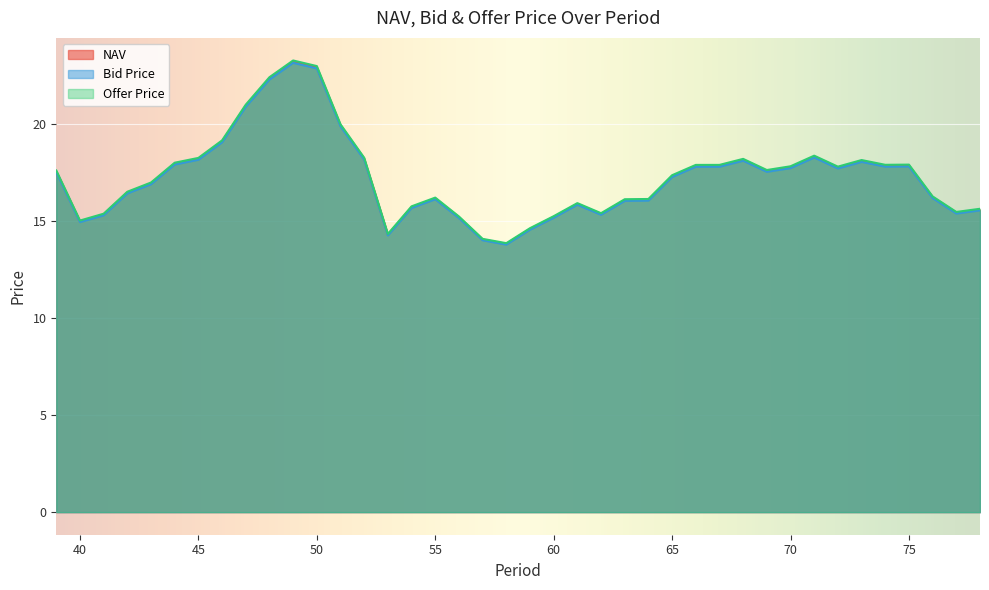

True or false: Bid Price and Offer Price cross at least once.

False